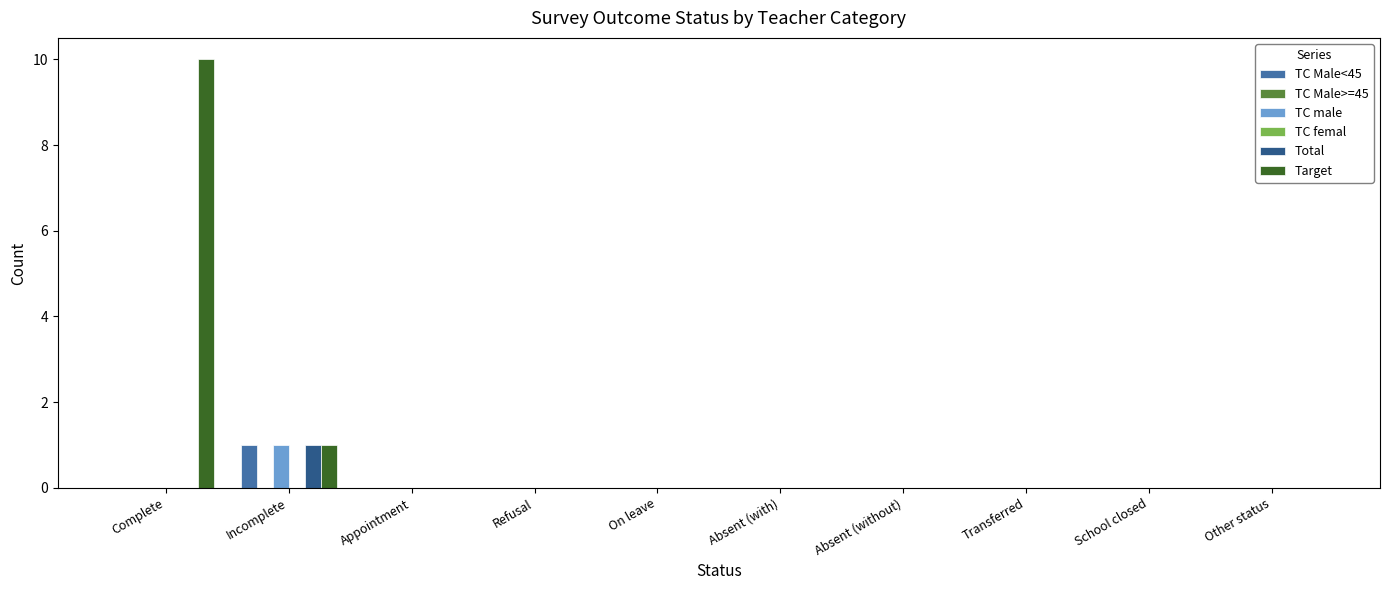

What is the label of the 9th bar from the left?

School closed